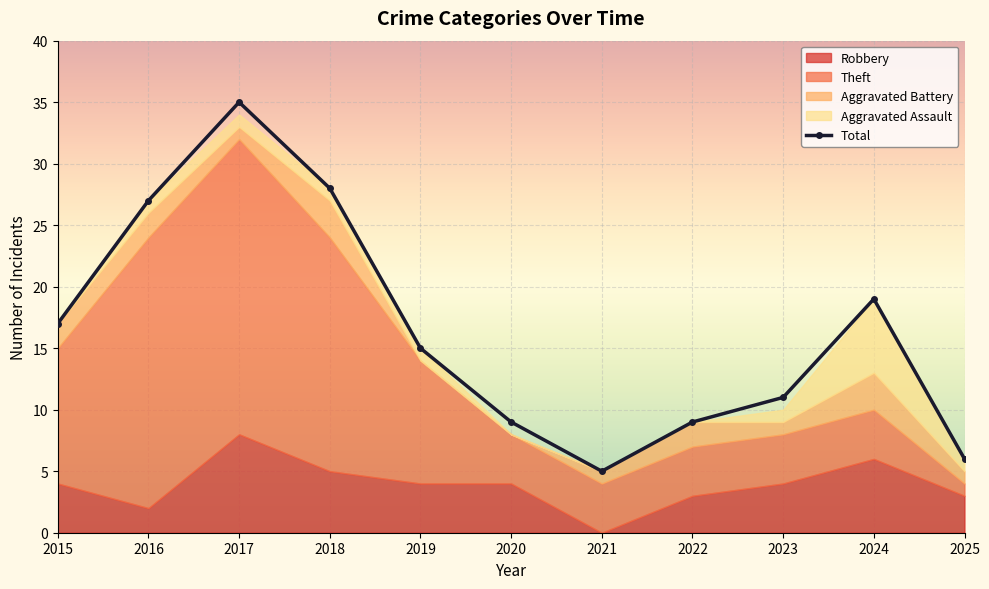

Where does the data first go above 15?

2015